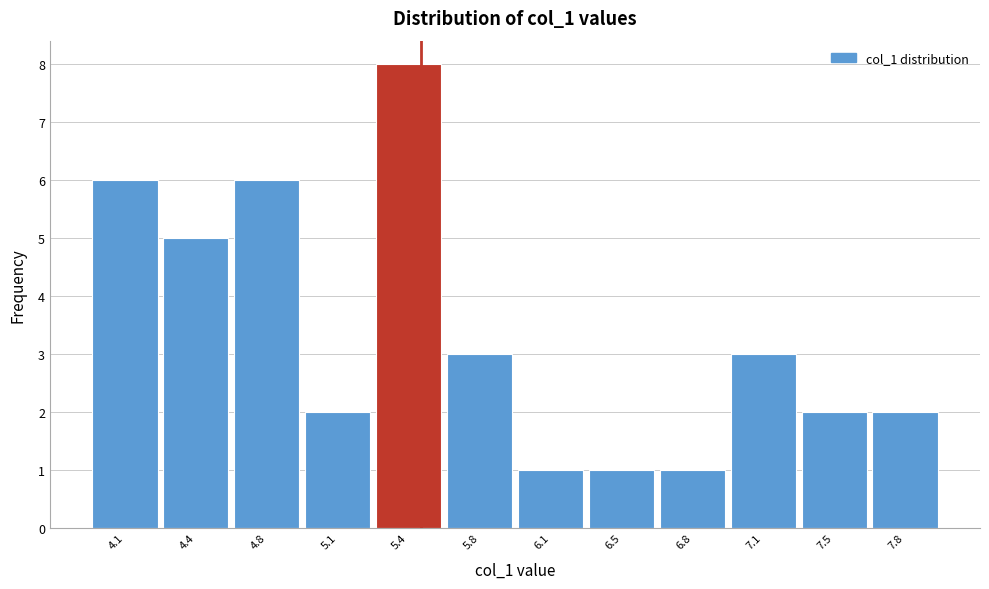

Reading right to left, list all the values displayed in this chart.

2	2	3	1	1	1	3	8	2	6	5	6